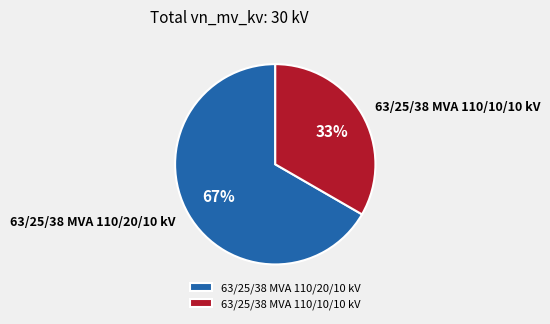

Is it true that 63/25/38 MVA 110/10/10 kV is 22% of the pie?

False